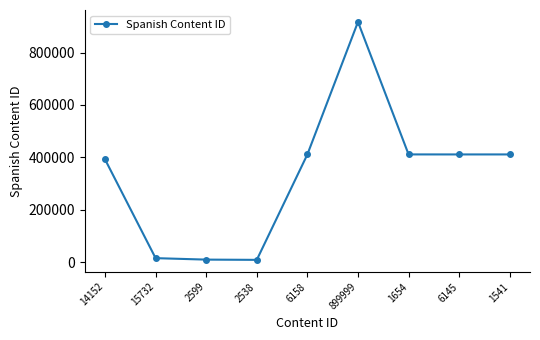

What is the change in value from 899999 to 6145?

-505720